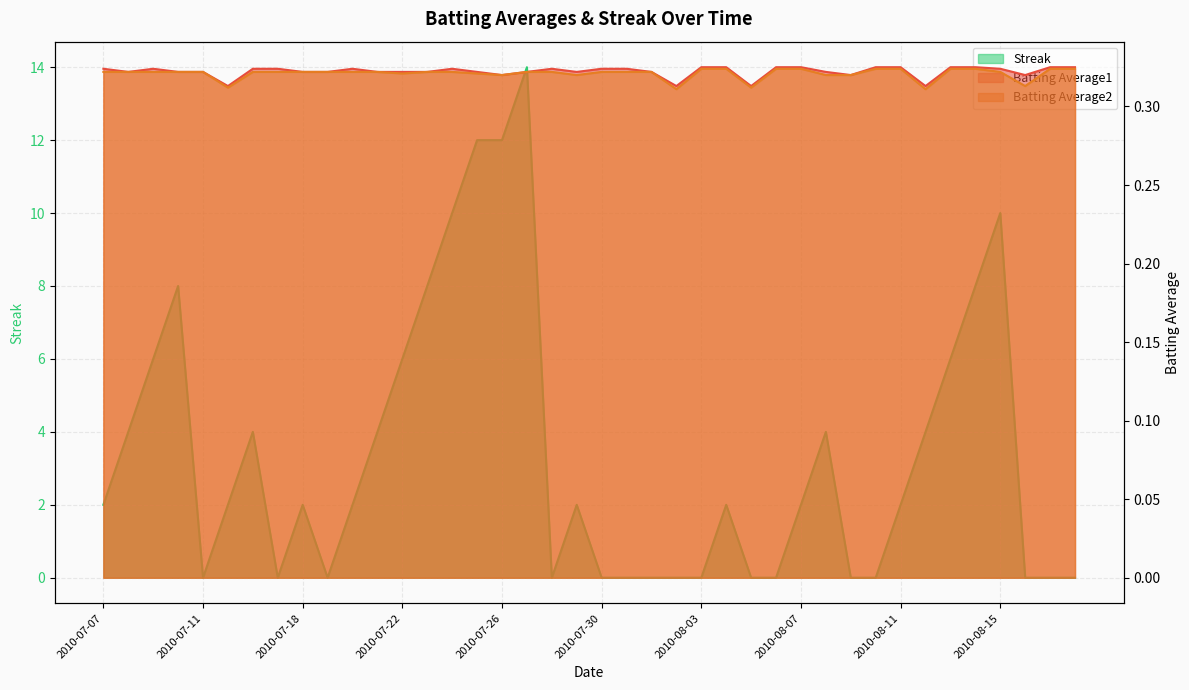

What are all the series names shown in the legend?

Batting Average1, Batting Average2, Streak